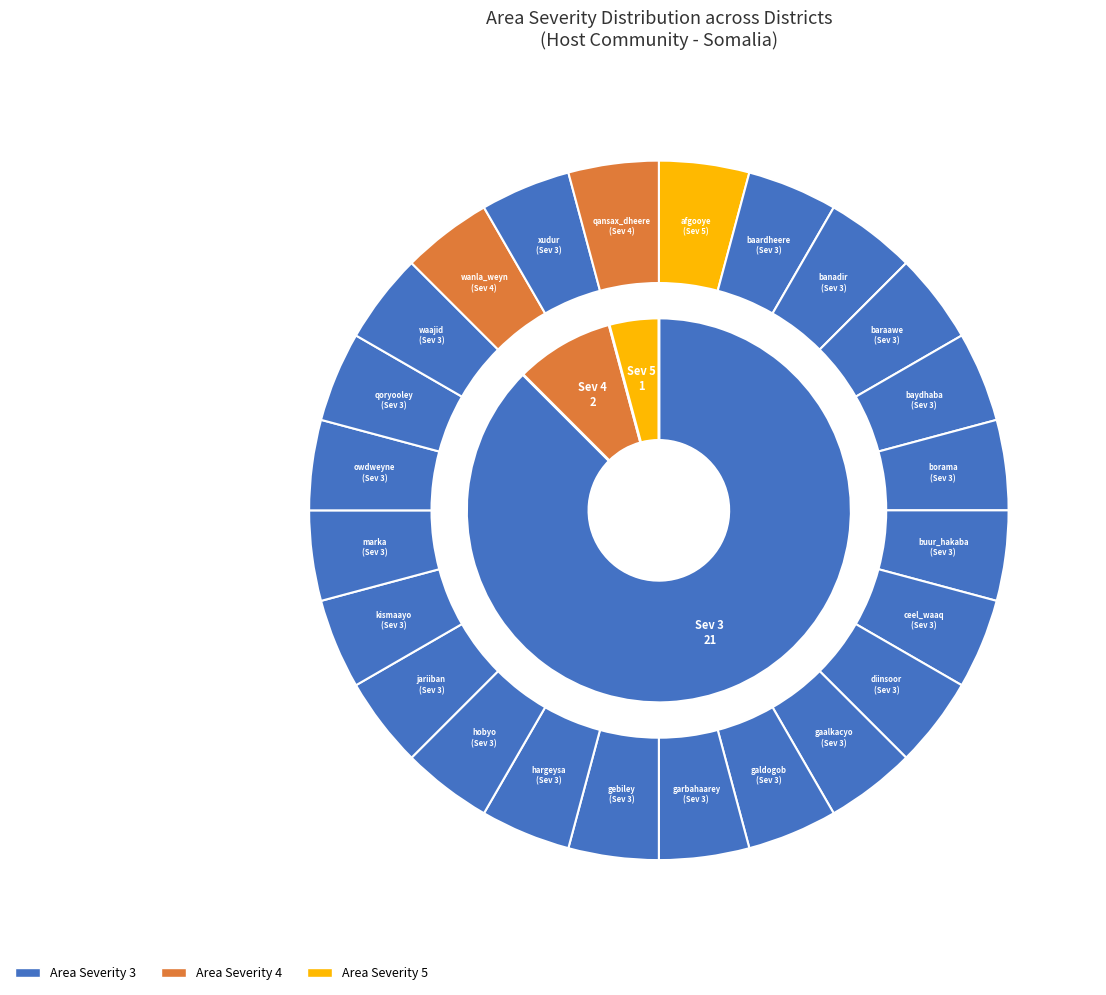

The Area severity 5 slice represents 18% of the pie. True or false?

False